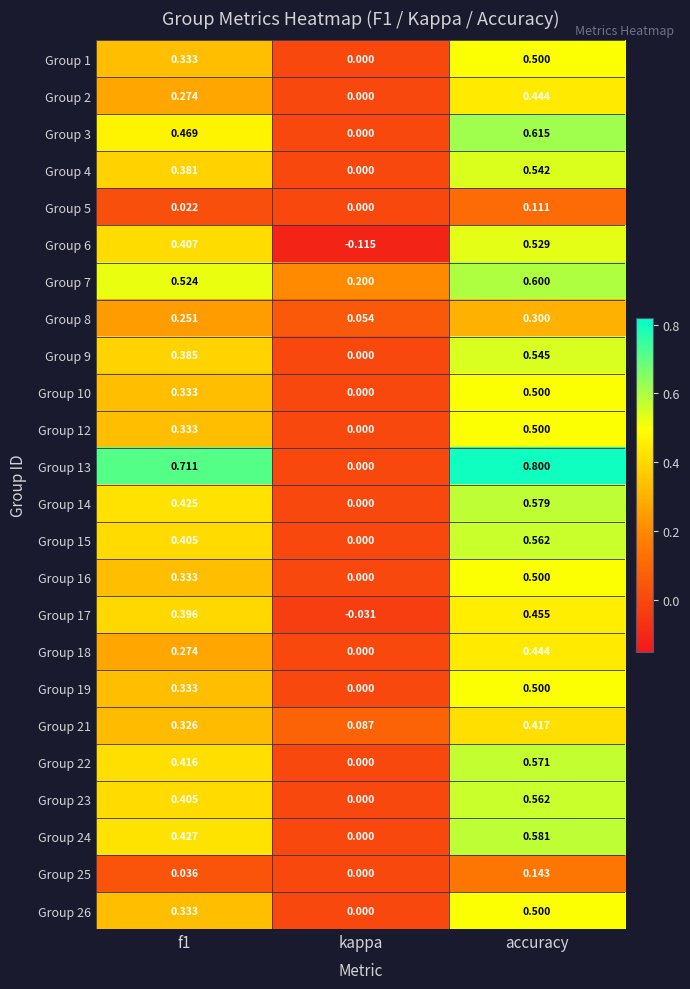

Where is Group 19 nearest to the value 0?

kappa